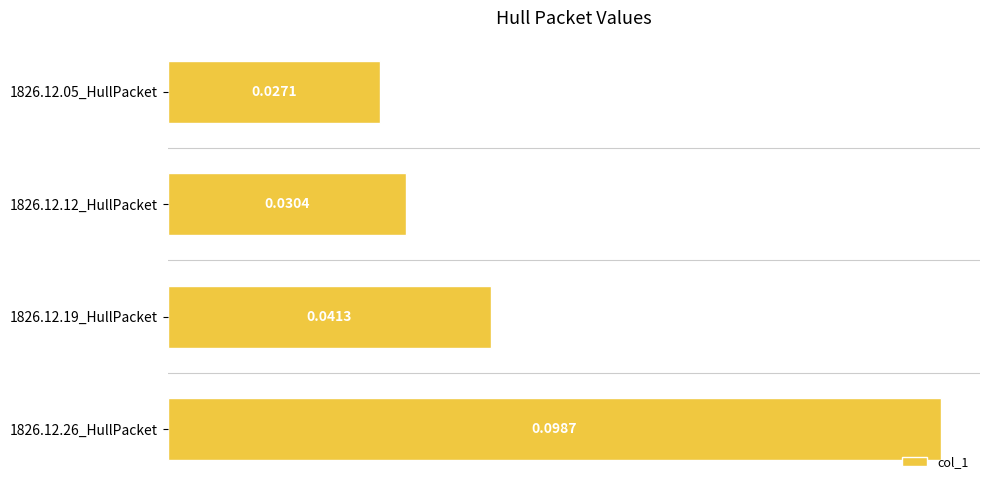

How many values are between 0 and 1?

4